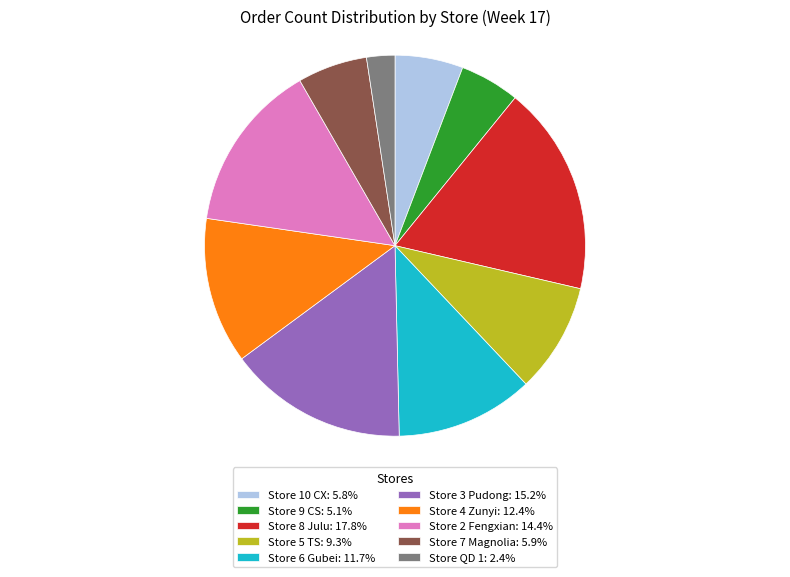

Is the sum of Store 9 CS: 5.1% and Store 7 Magnolia: 5.9% greater than half?

No